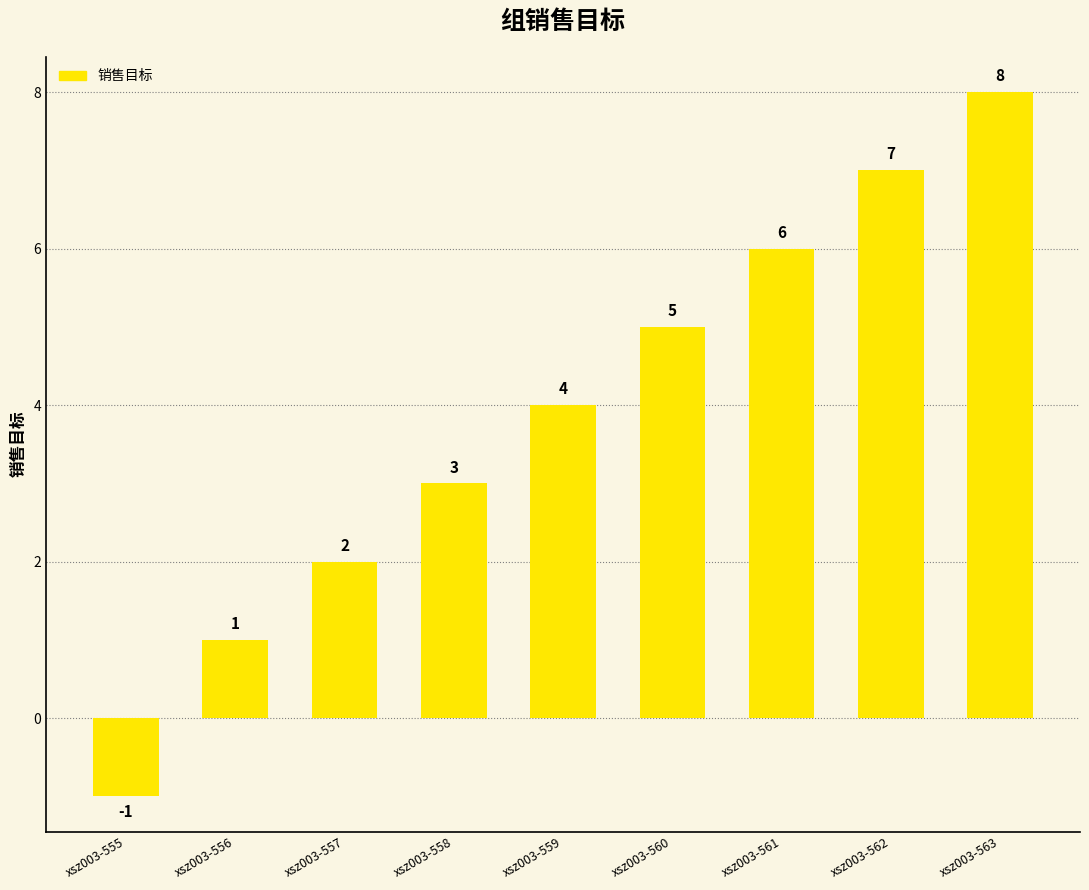

The chart shows a value of 10 at xsz003-562. True or false?

False